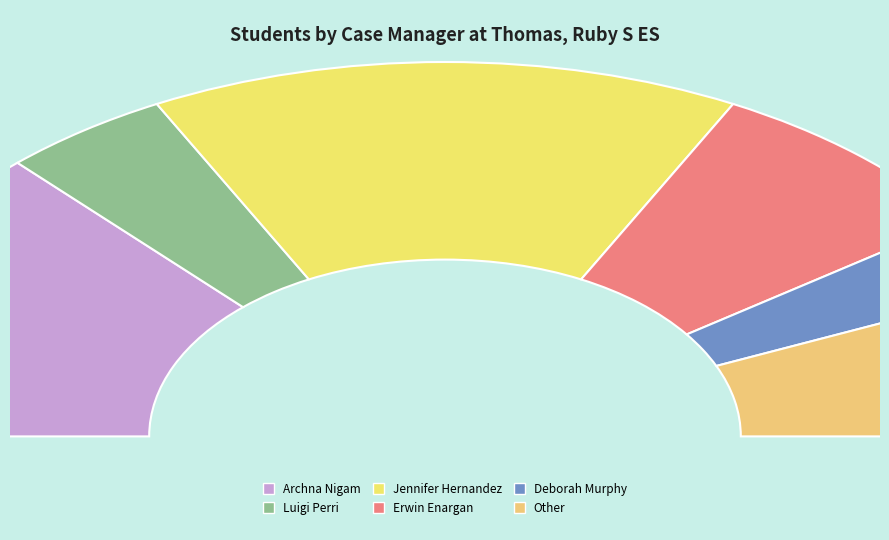

To the nearest percent, what is the difference between the largest and smallest slice percentages?

24%